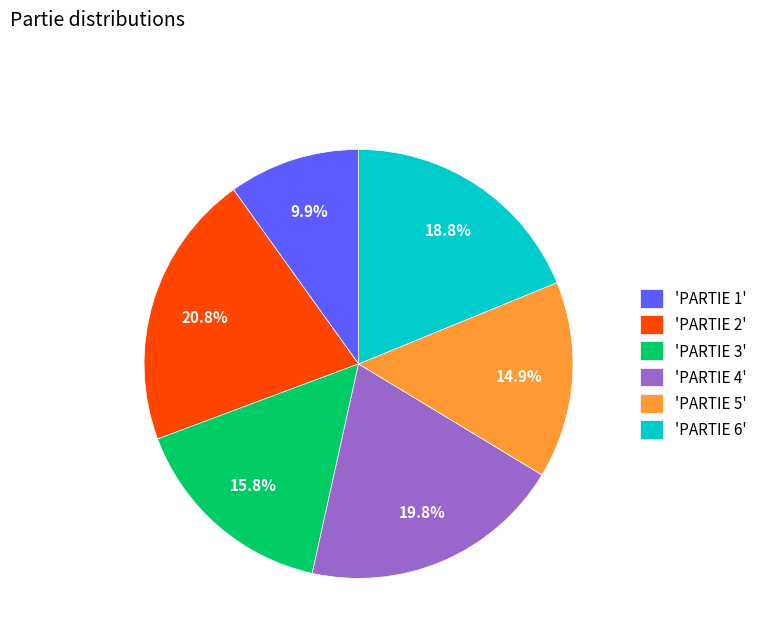

Which slice is the smallest?

'PARTIE 1'